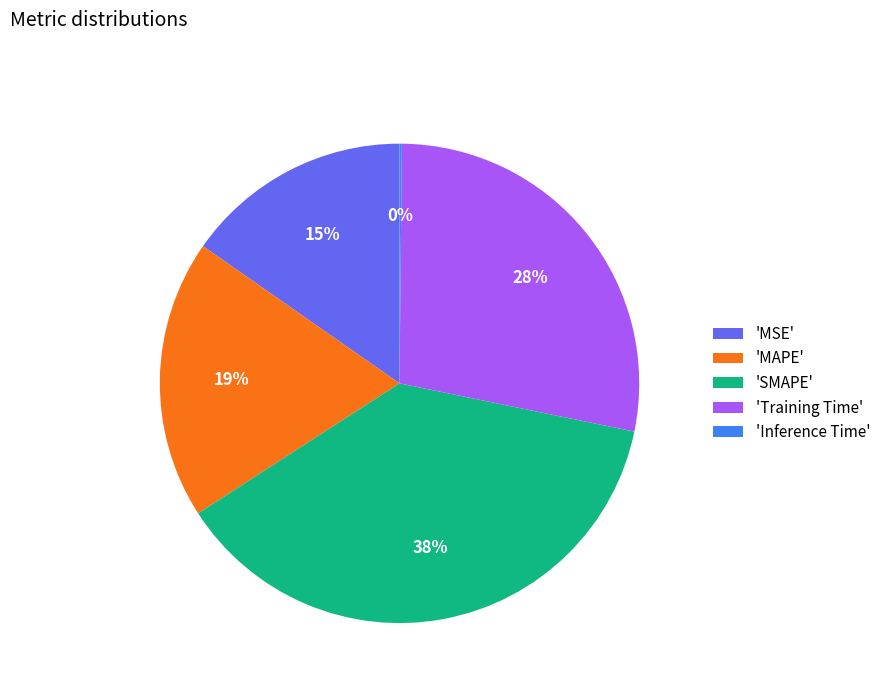

Between 'MAPE' and 'Training Time', which is larger?

'Training Time'